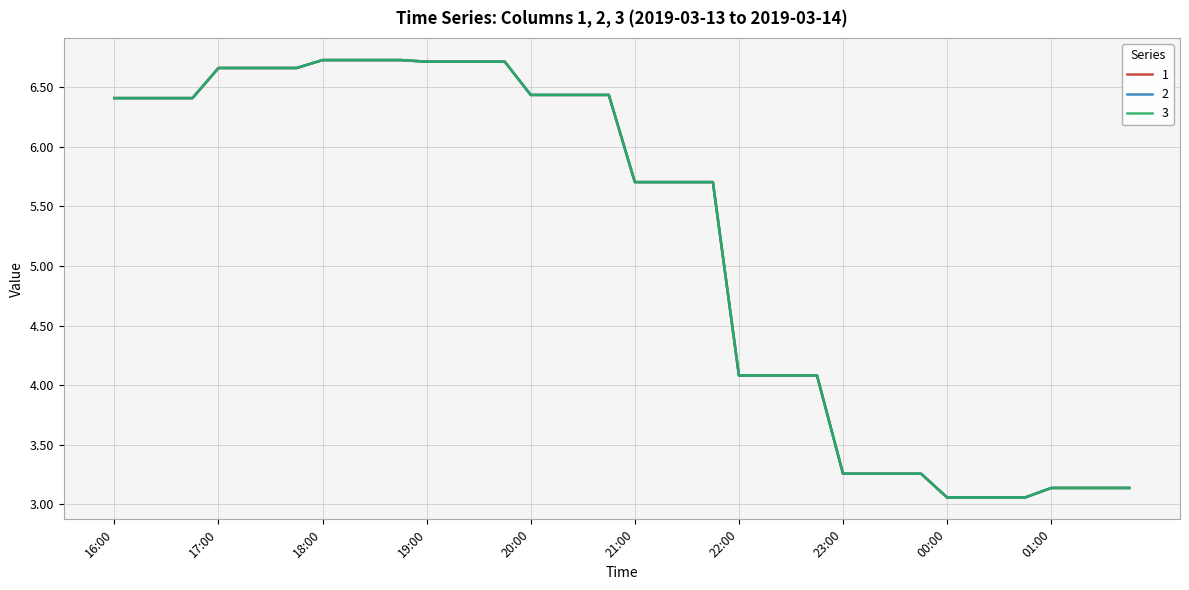

What is the maximum value shown in the chart?

6.7